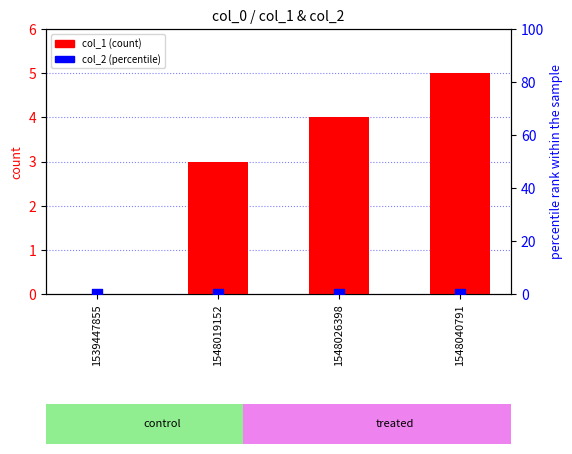

Which series reaches the minimum Y coordinate?

col_1 (count)